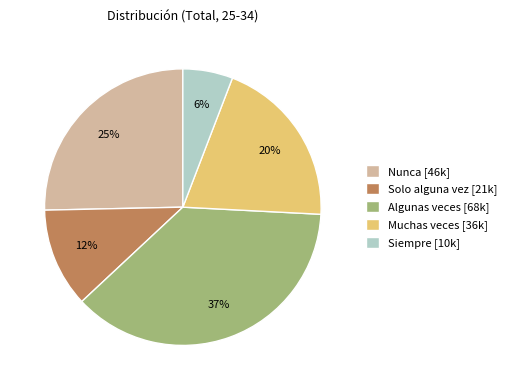

Do Nunca [46k] and Siempre [10k] together represent more than half of the pie?

No